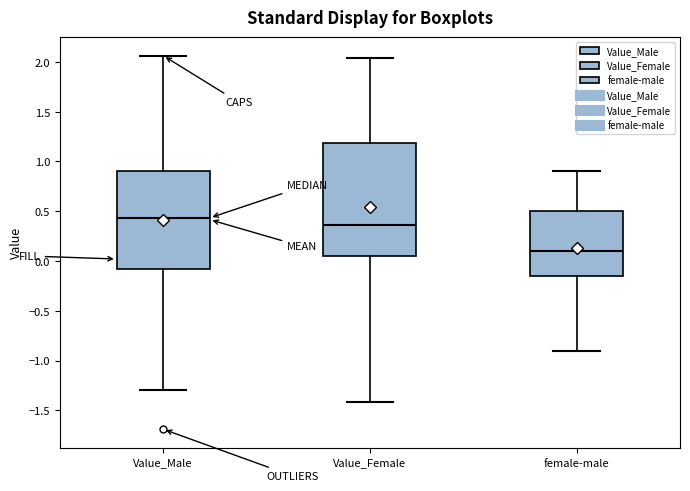

Reading left to right, transcribe this box plot: for each box, give where its median line is, the range the box spans, and where its two whiskers end, as read against the y-axis. The values are not printed on the chart, so give them approximately, as read against the axis.

Value_Male: median 0.45, box -0.10 to 0.90, whiskers -1.30 to 2.05
Value_Female: median 0.35, box 0.05 to 1.20, whiskers -1.40 to 2.05
female-male: median 0.10, box -0.15 to 0.50, whiskers -0.90 to 0.90